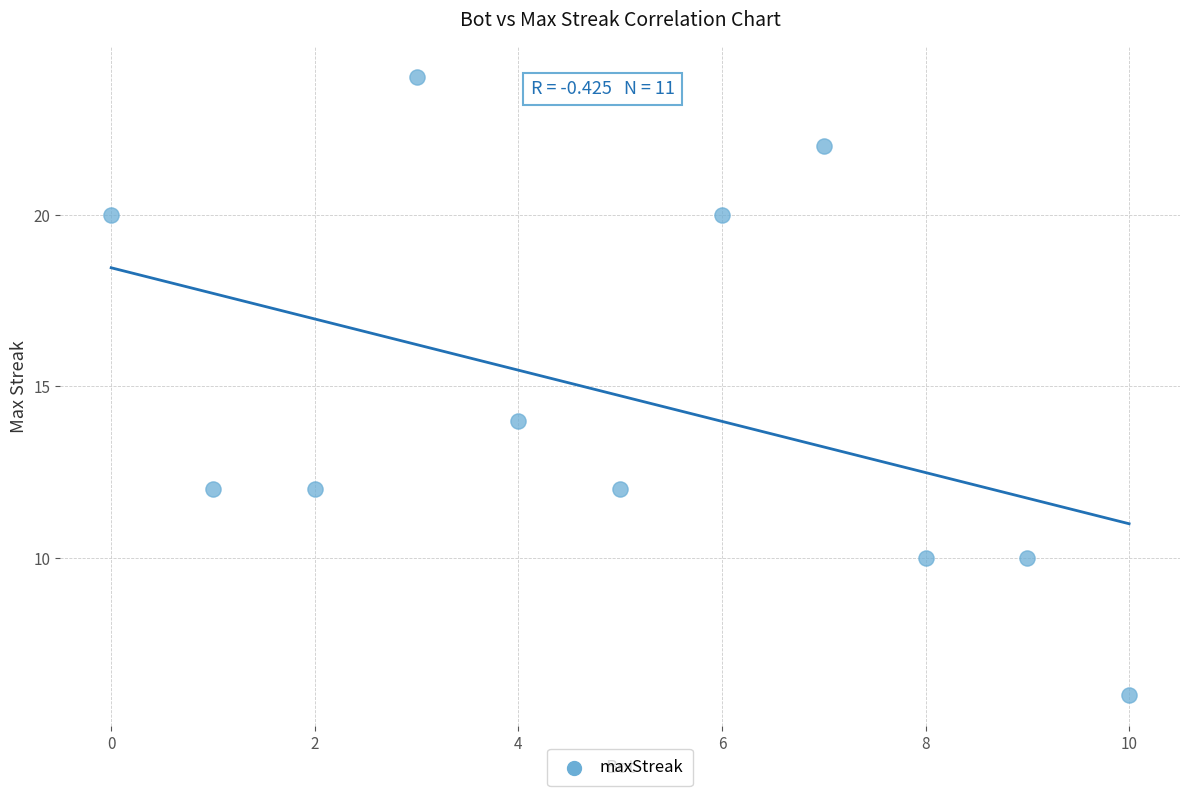

What Y value in the scatter plot is closest to 15?

14